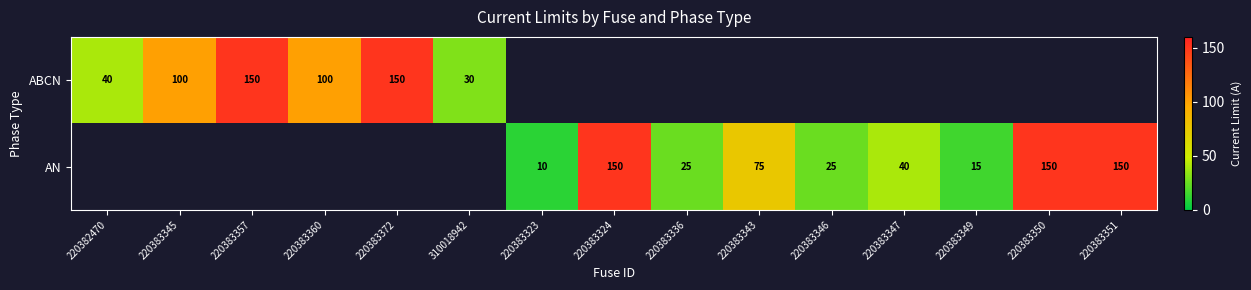

Is the value of AN at 220383343 greater than the value of ABCN at 220383372?

No